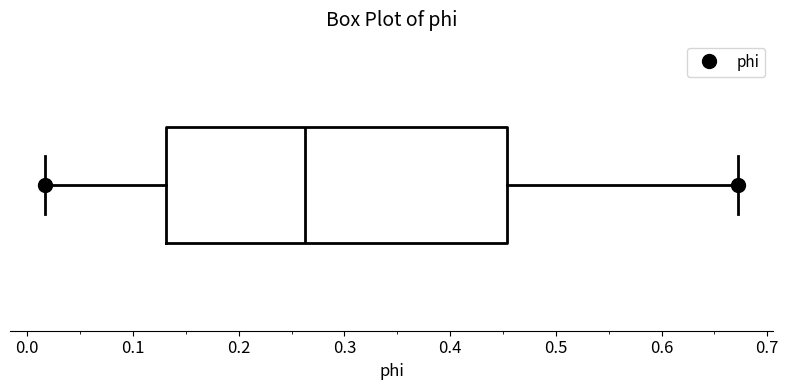

Read this box plot against the x-axis: the position of the median line, the range covered by the box, and the ends of both whiskers. The values are not printed on the chart, so give them approximately, as read against the axis.

median 0.26, box 0.13 to 0.45, whiskers 0.02 to 0.67